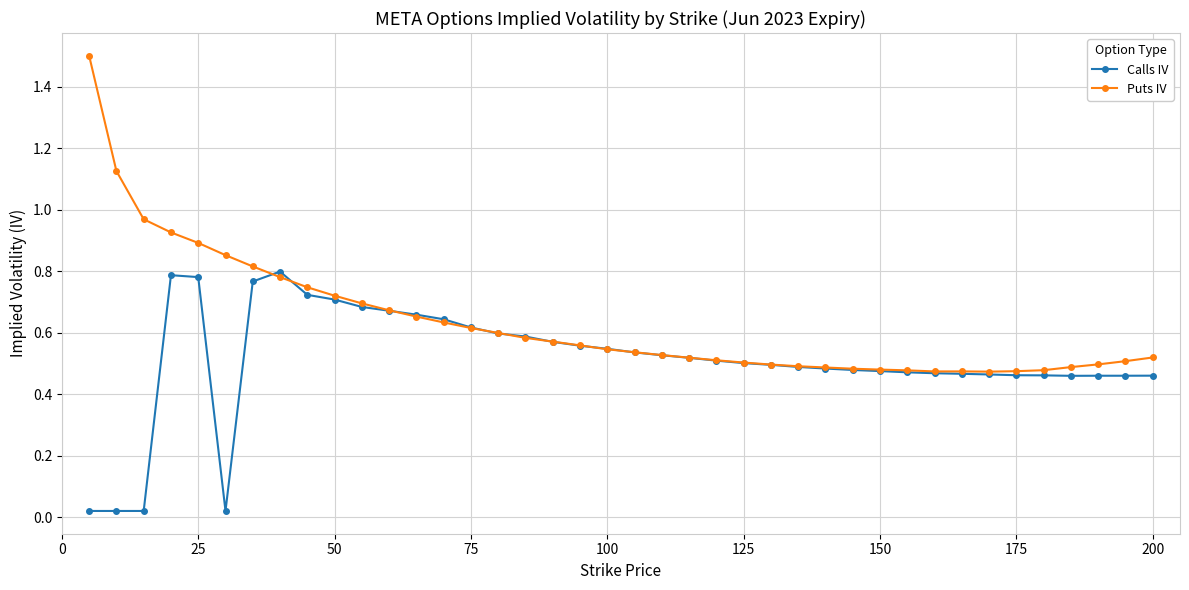

Which series has the largest total across all categories?

Puts IV